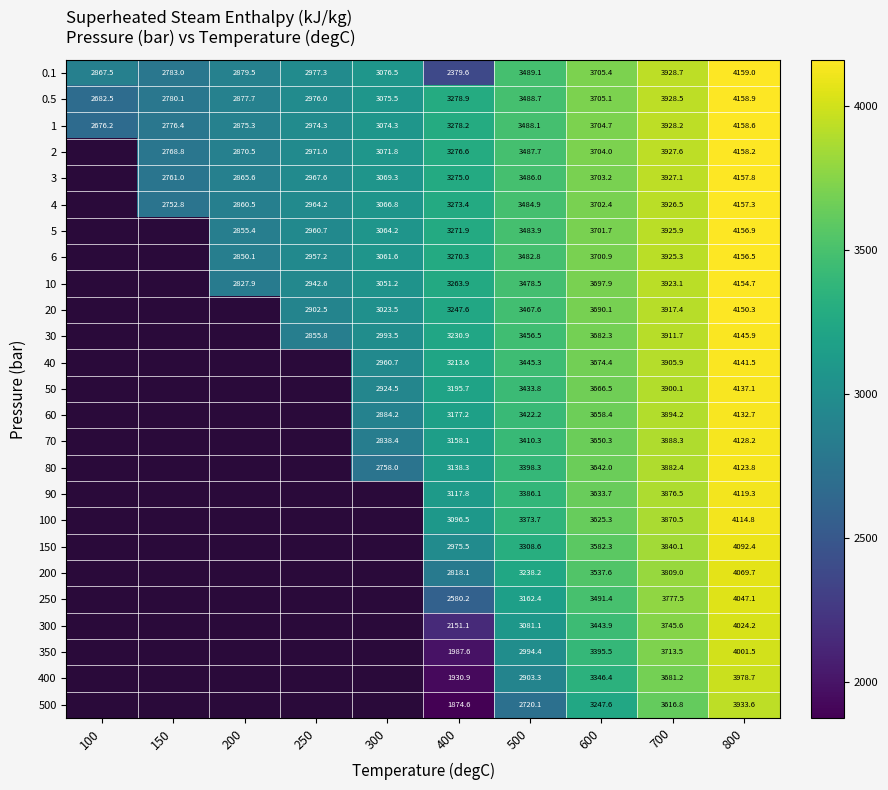

How many data points does each series have?

10